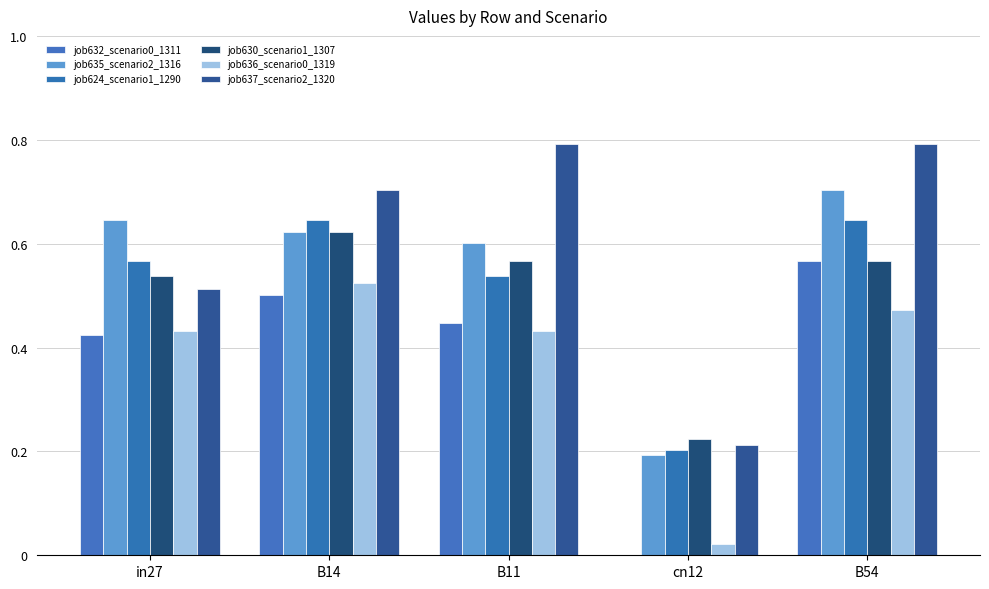

Which has a higher value, cn12 or B14?

B14